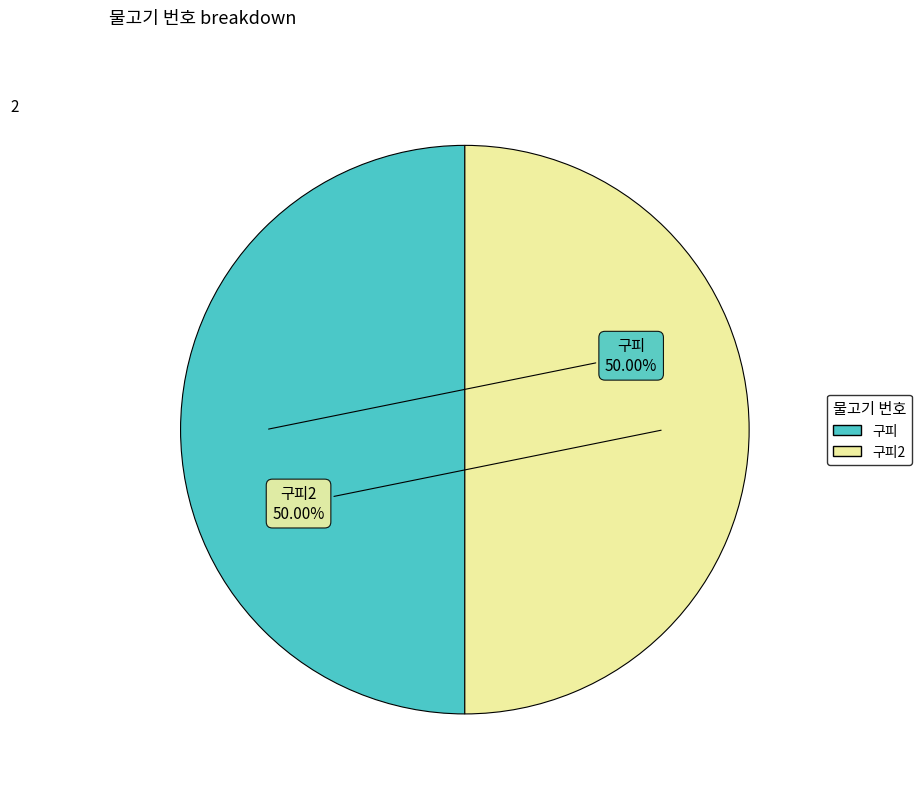

How many segments does this pie chart have?

2